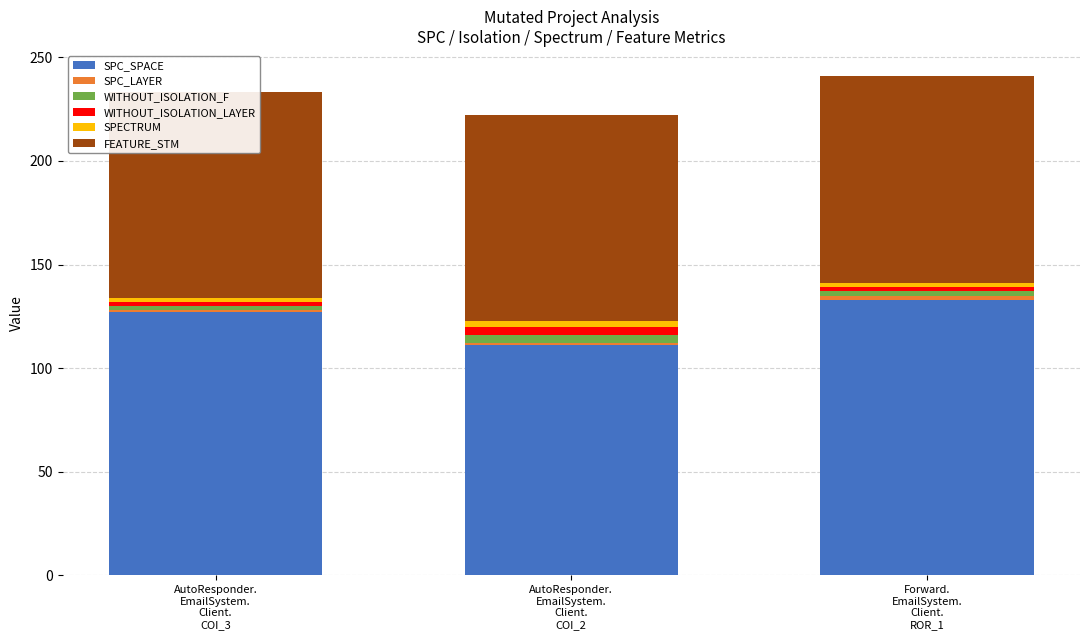

What position from the left is AutoResponder.
EmailSystem.
Client.
COI_2?

2